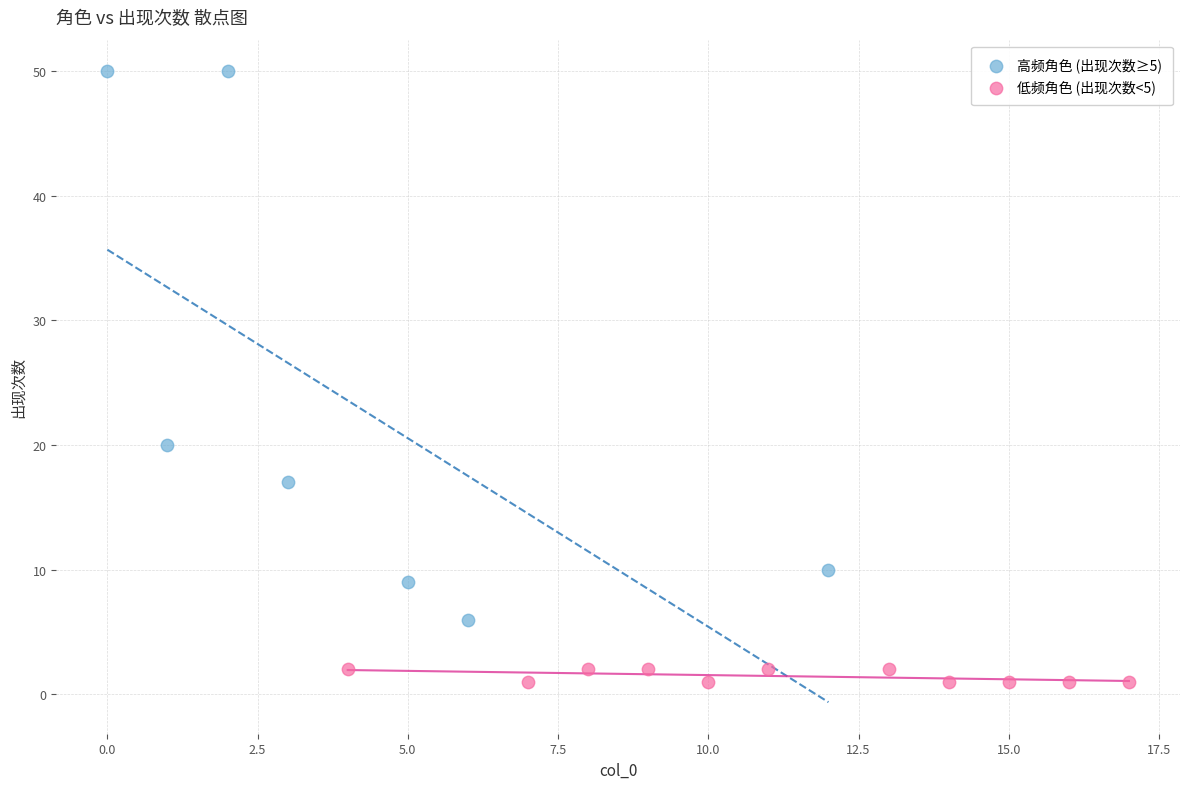

Which series has the widest spread of Y values?

高频角色 (出现次数≥5)